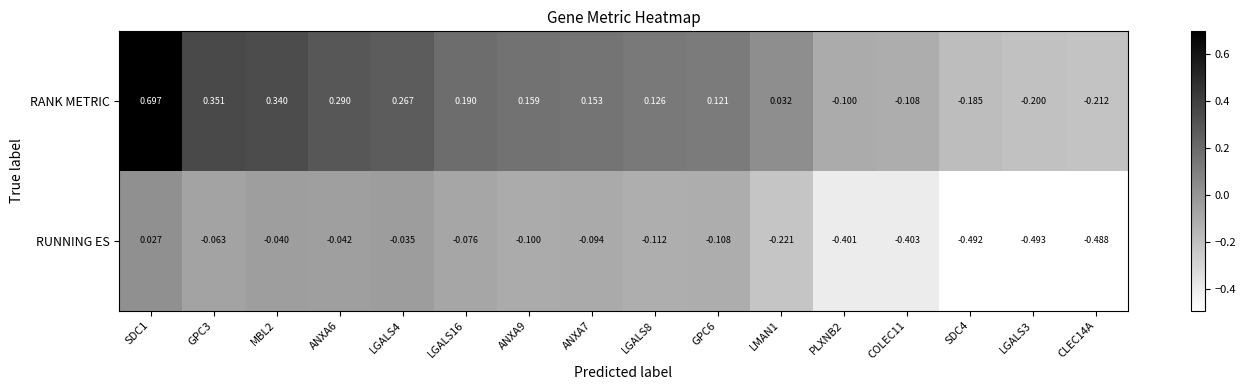

List the series in order of their overall mean, highest first.

RANK METRIC, RUNNING ES